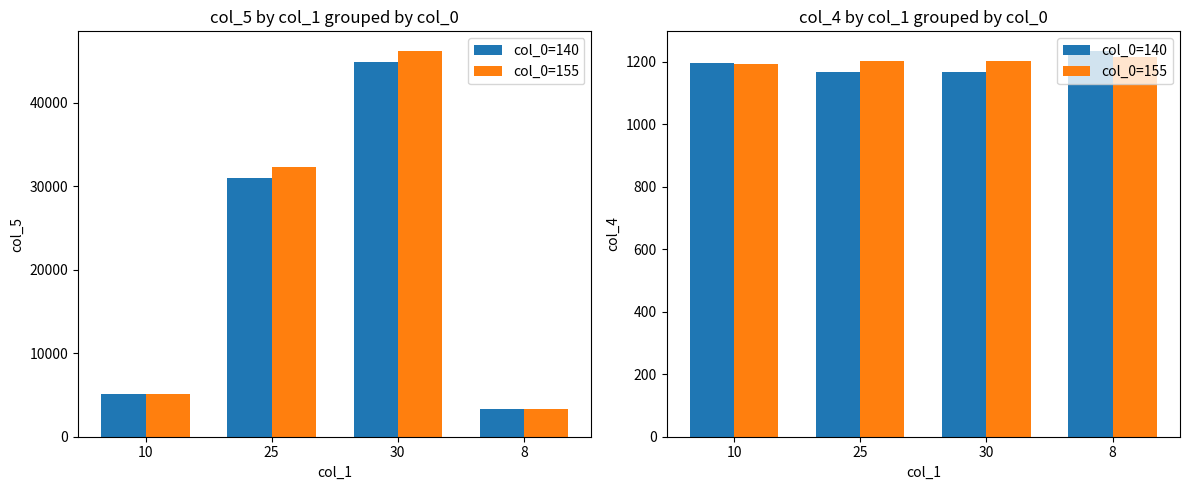

Does the chart contain any negative values?

No